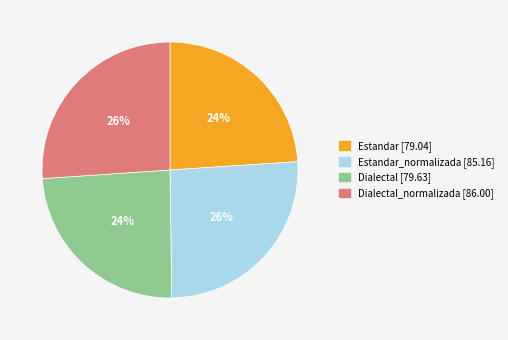

To the nearest percent, what is the difference between the largest and smallest slice percentages?

2%